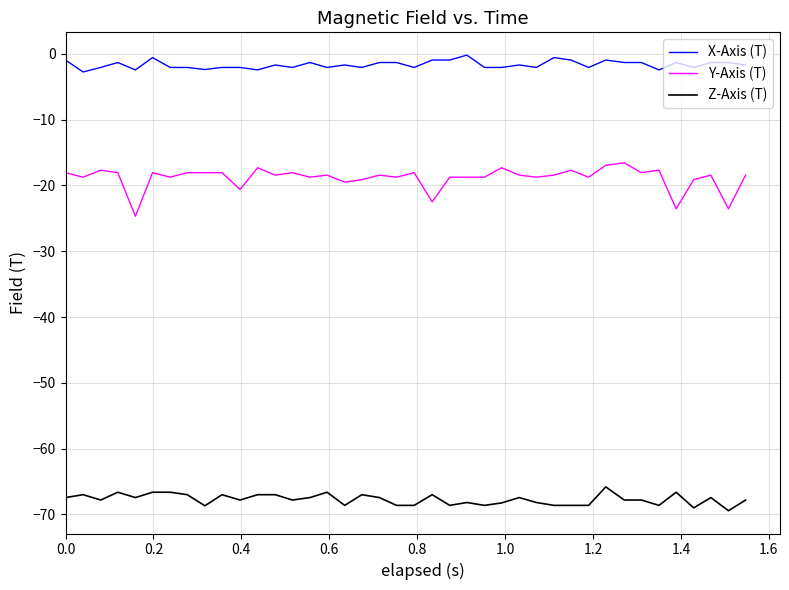

List the series in order of their peak value, lowest first.

Z-Axis (T), Y-Axis (T), X-Axis (T)